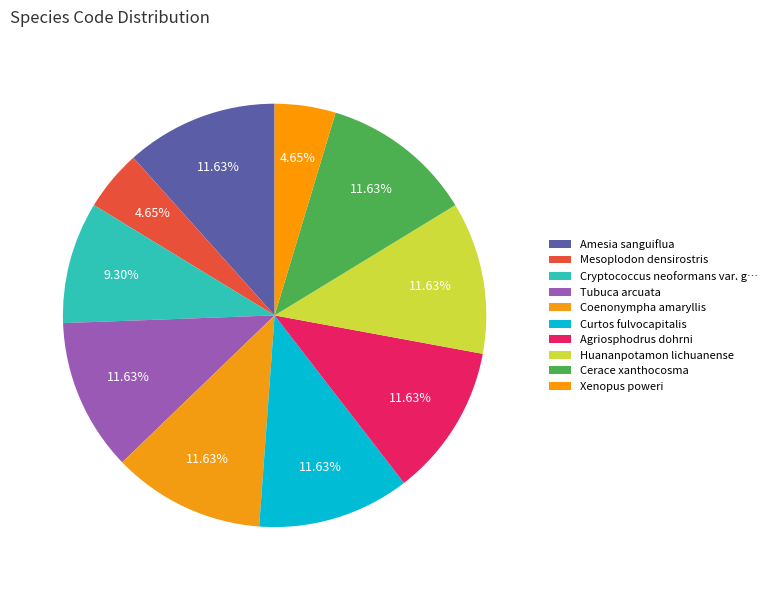

How many segments does this pie chart have?

10